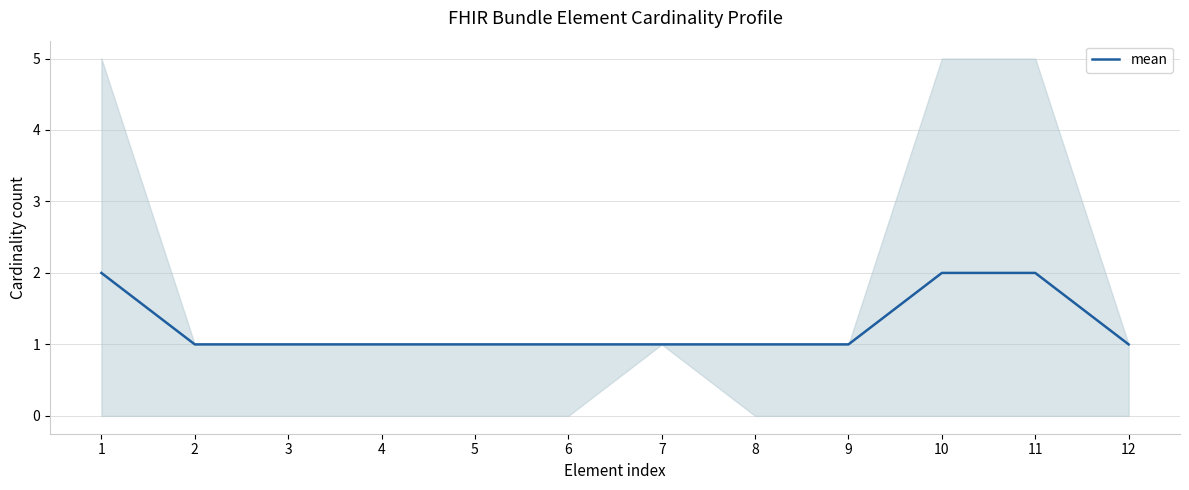

What is the ratio of the value at 7 to the value at 1?

0.5